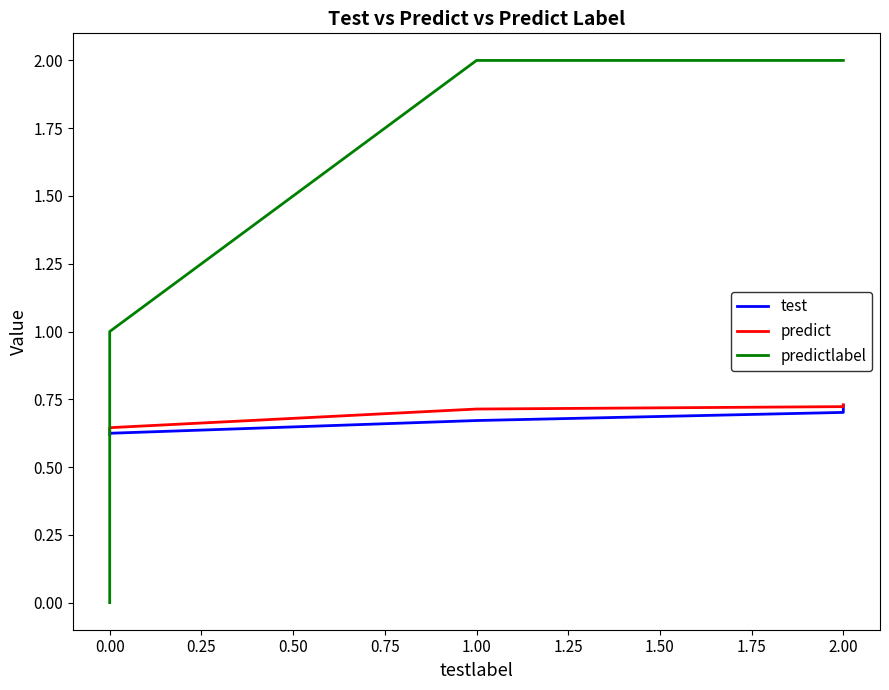

What is the sum of all predict values?

3.4